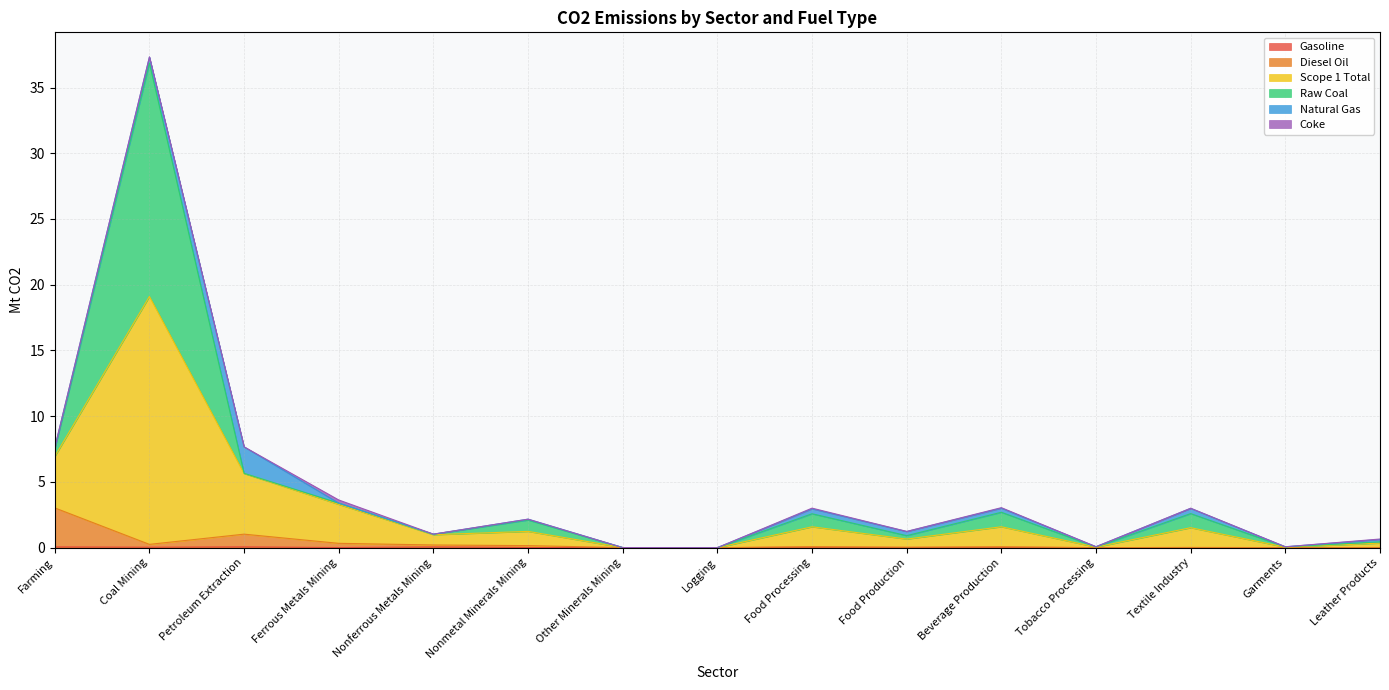

Which series changed the most between Nonmetal Minerals Mining and Tobacco Processing?

Scope 1 Total